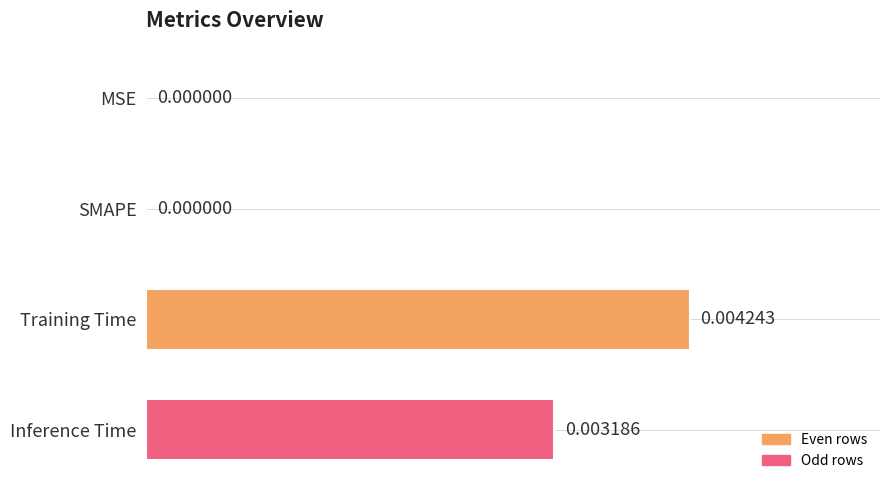

How many data points does each series have?

4